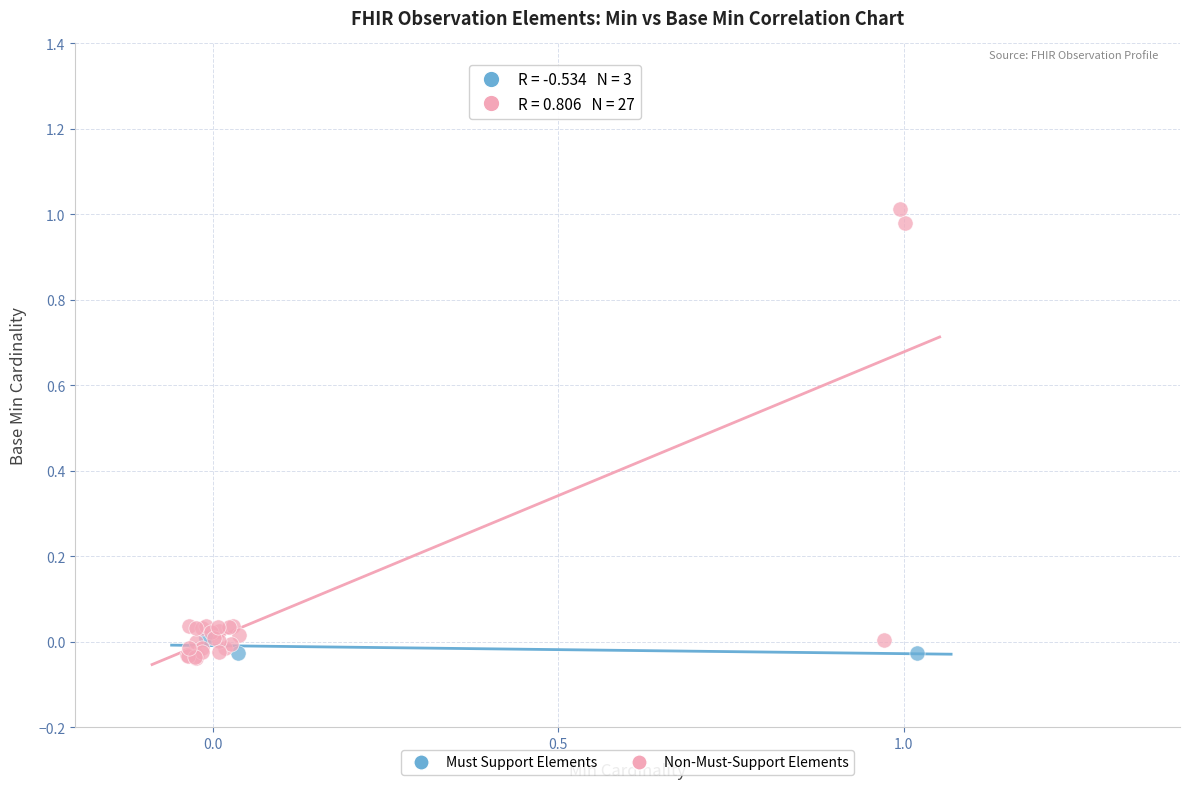

Which series contains the highest Y value?

Non-Must-Support Elements